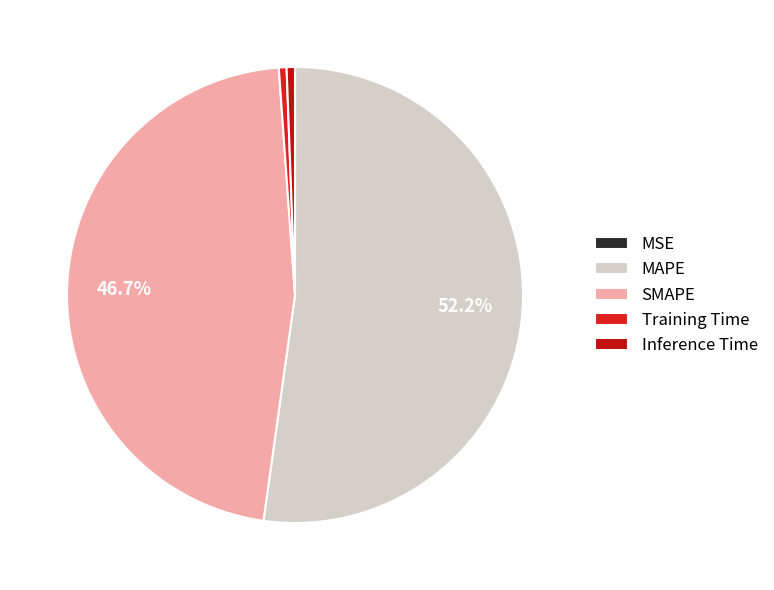

The Inference Time slice represents 1% of the pie. True or false?

True